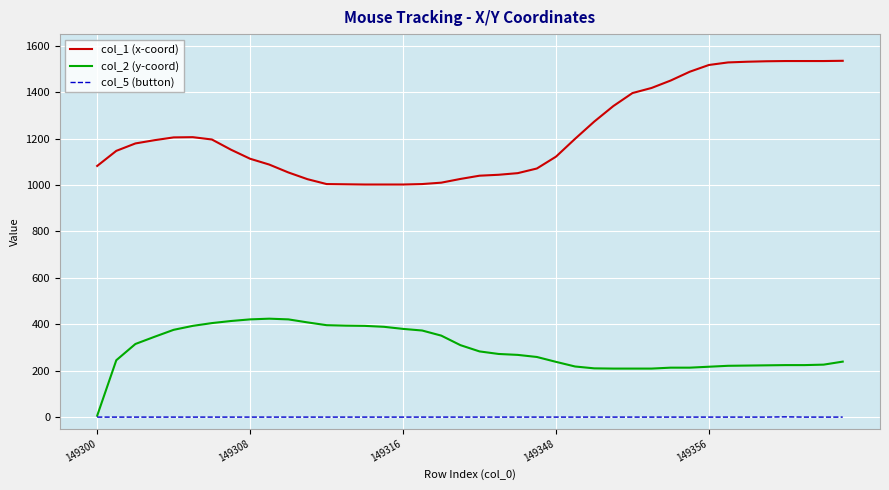

Which series has the widest spread of values?

col_1 (x-coord)